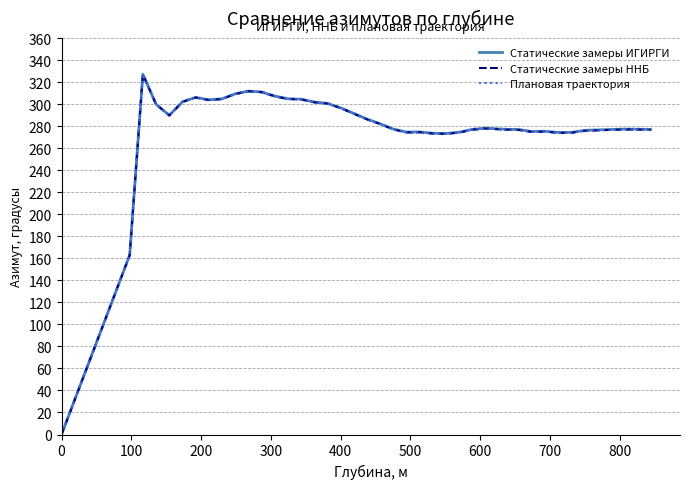

At how many categories does at least one series exceed 42?

38